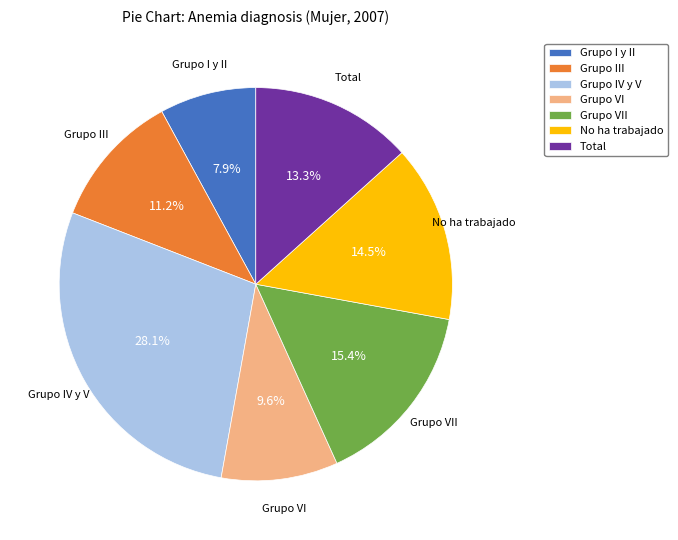

To the nearest percent, what is the difference between the Grupo III and Grupo IV y V slice percentages?

17%